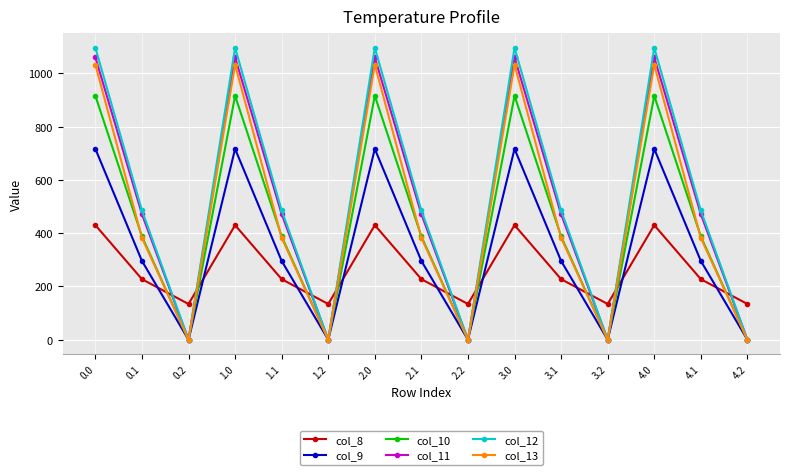

Where is the first local maximum for col_10?

1.0